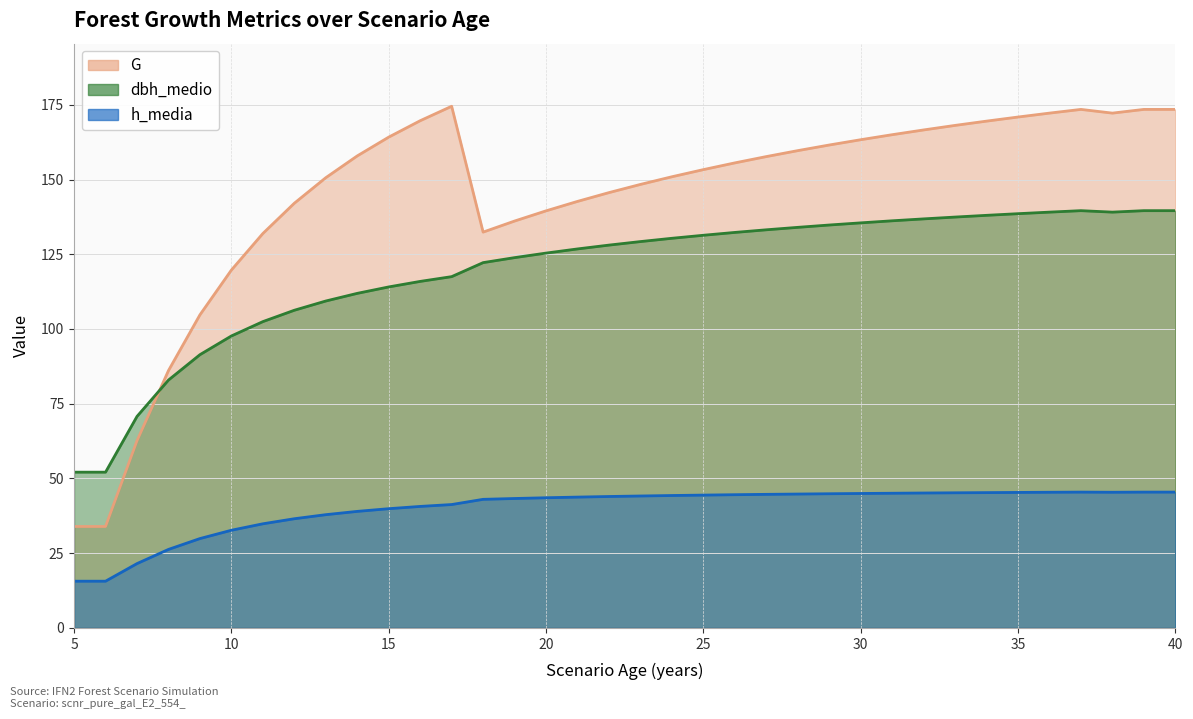

What is the difference between the highest and lowest values at 31?

119.9